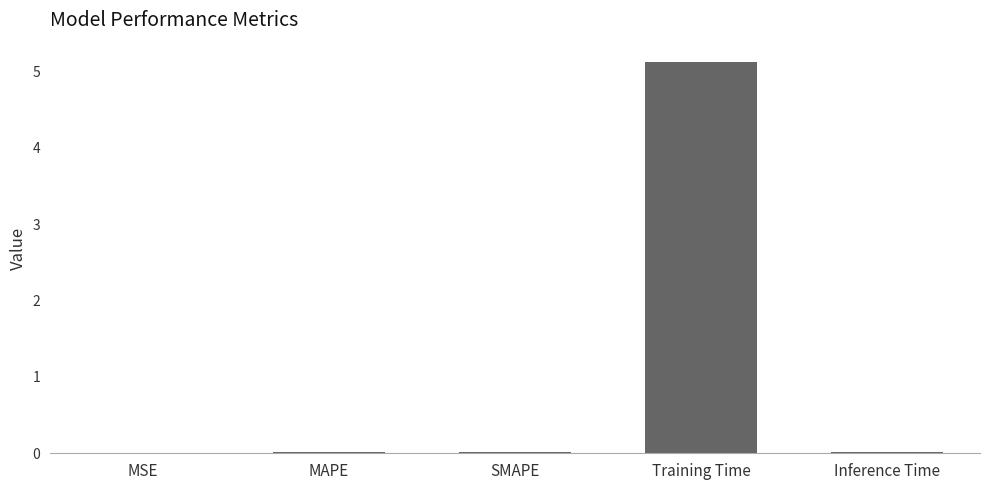

How many data points does each series have?

5